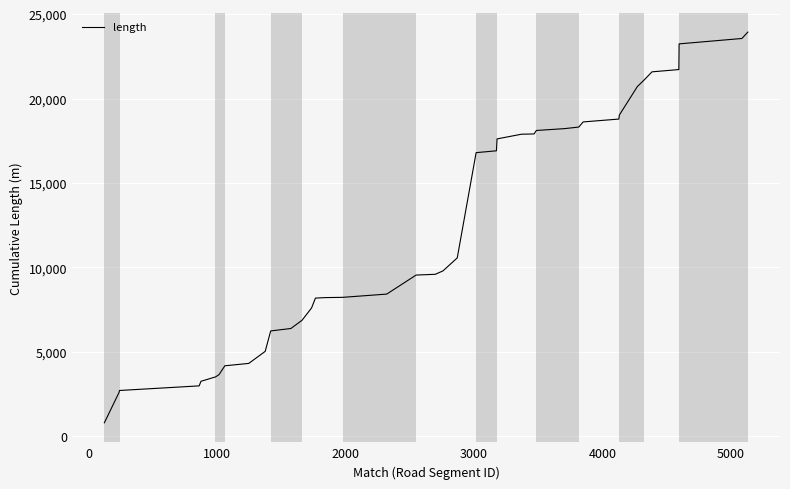

What is the difference between the maximum and minimum values?

23150.8